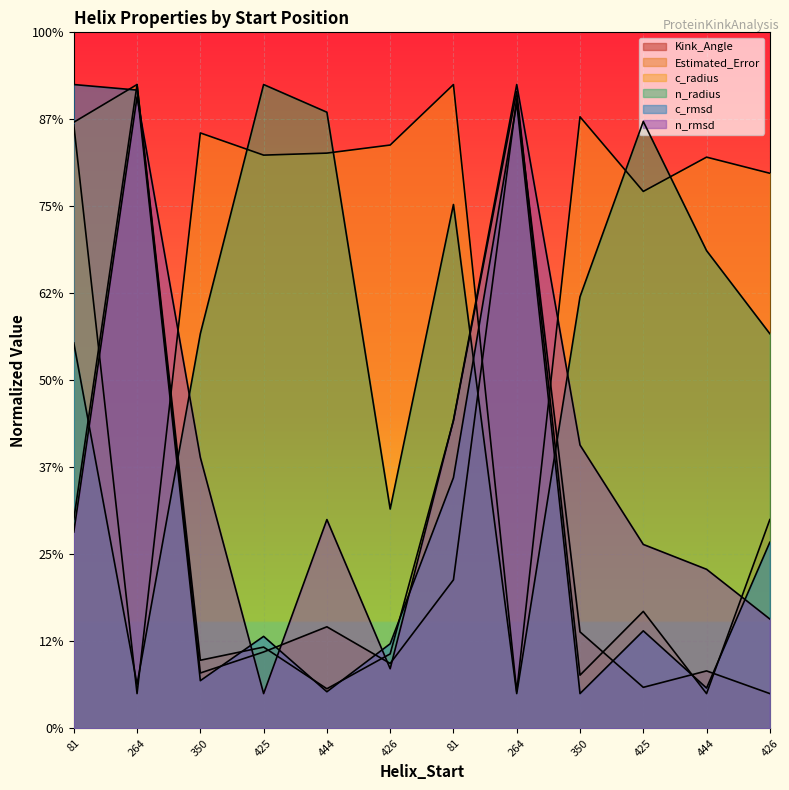

Which series has the widest spread of values?

Kink_Angle